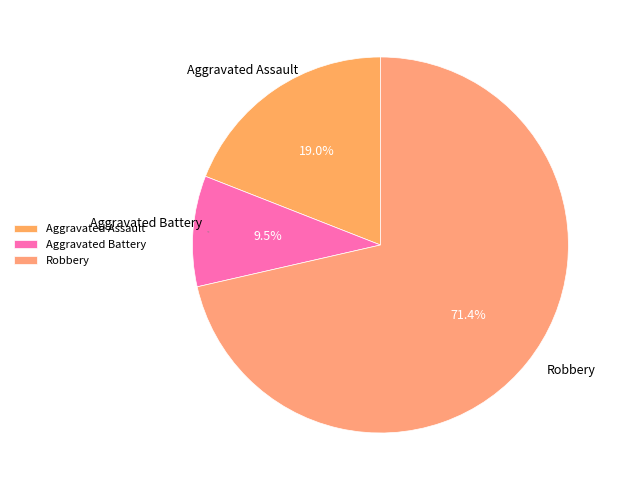

The Aggravated Assault slice represents 29% of the pie. True or false?

False